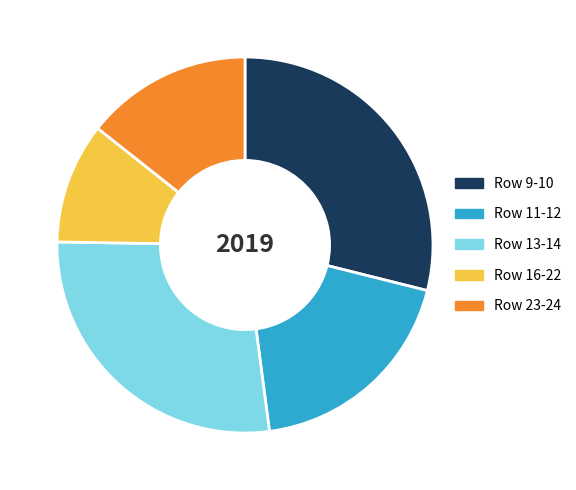

Rank the categories by value from lowest to highest.

Row 16-22, Row 23-24, Row 11-12, Row 13-14, Row 9-10